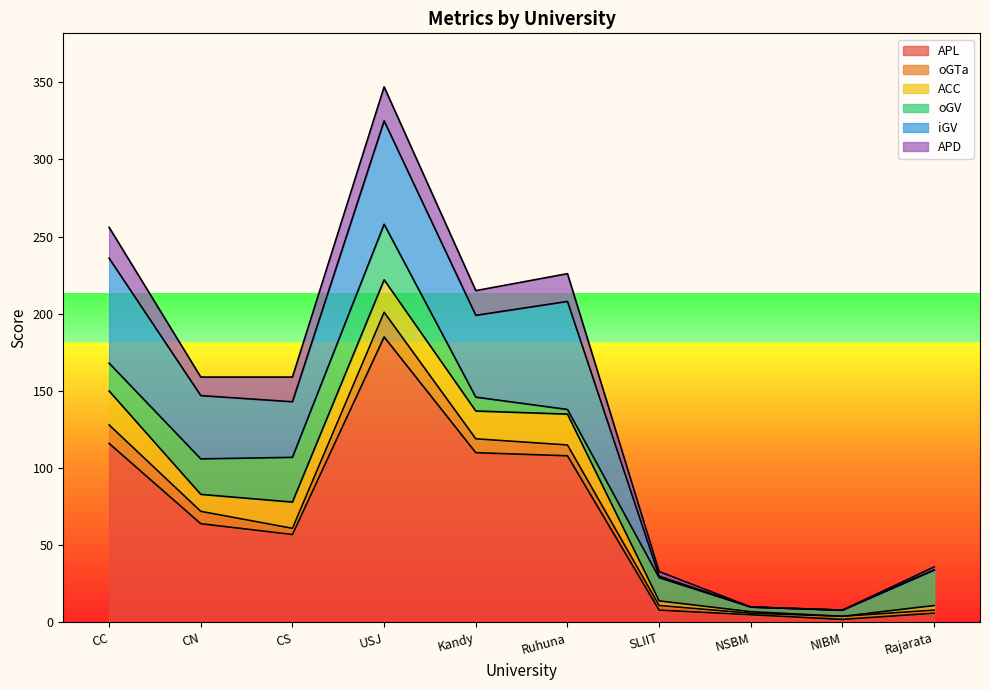

Is it true that oGTa equals 20 at CC?

False